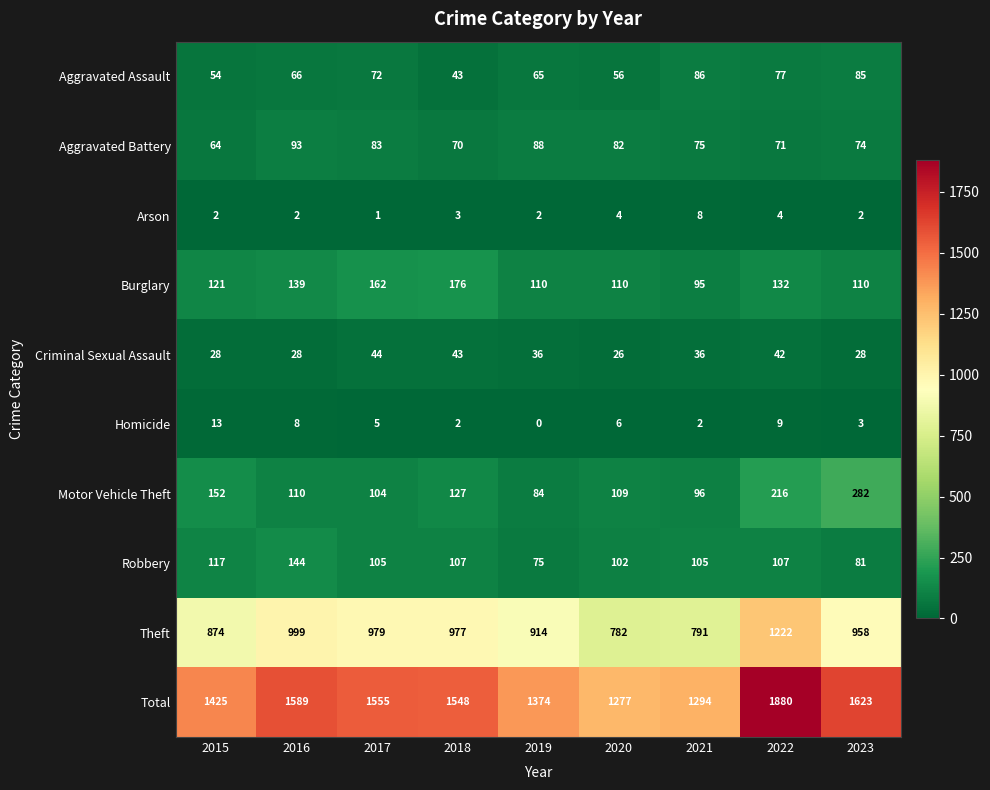

Where does the Theft series first go above 958?

2016